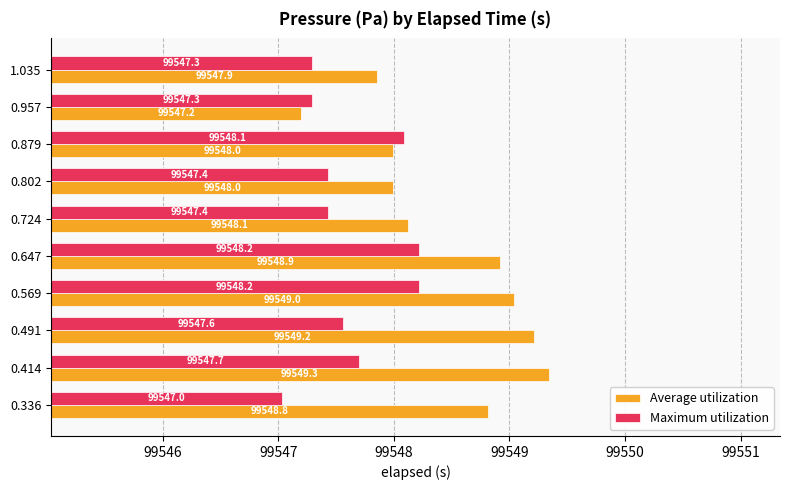

Is it true that Average utilization equals 99548.8 at 0.336?

True